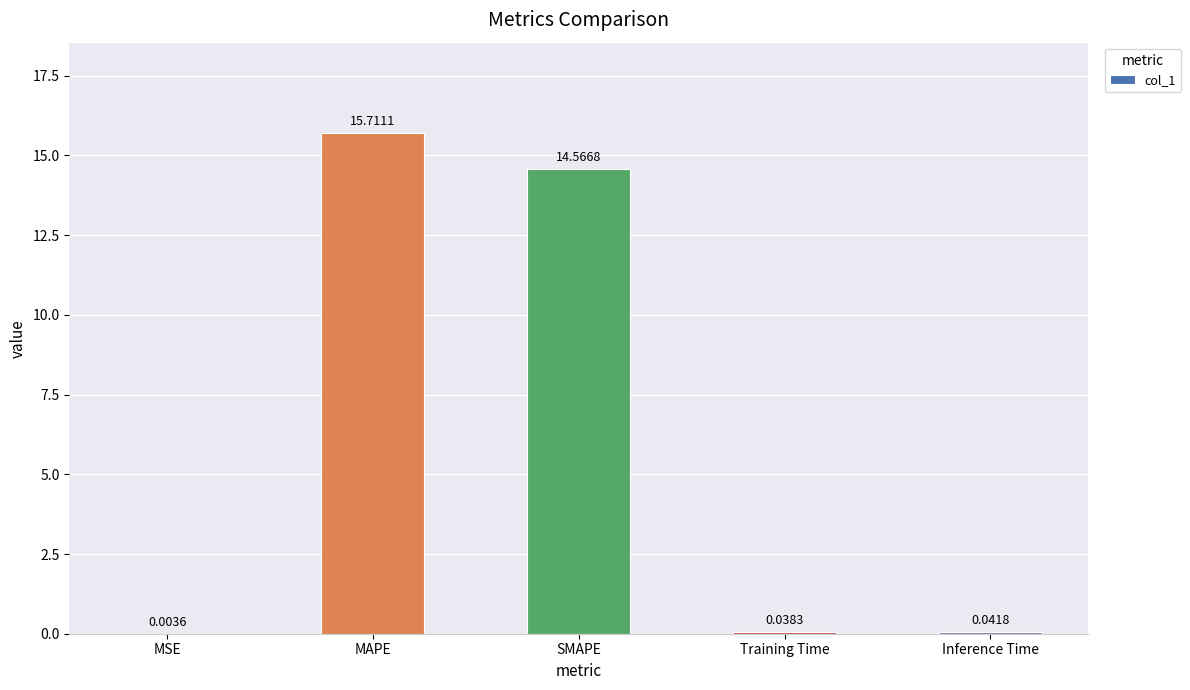

Between Inference Time and Training Time, which is larger?

Inference Time